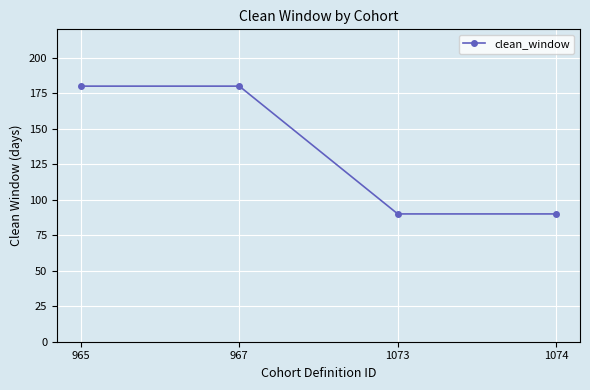

What is the sum of all values?

540